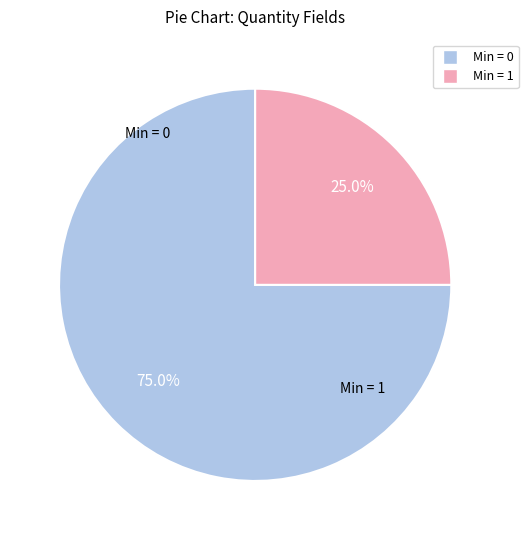

Is there any slice that represents more than half of the pie?

Yes